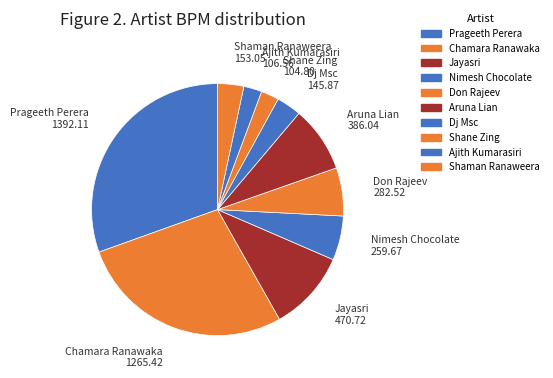

The Don Rajeev slice represents 19% of the pie. True or false?

False